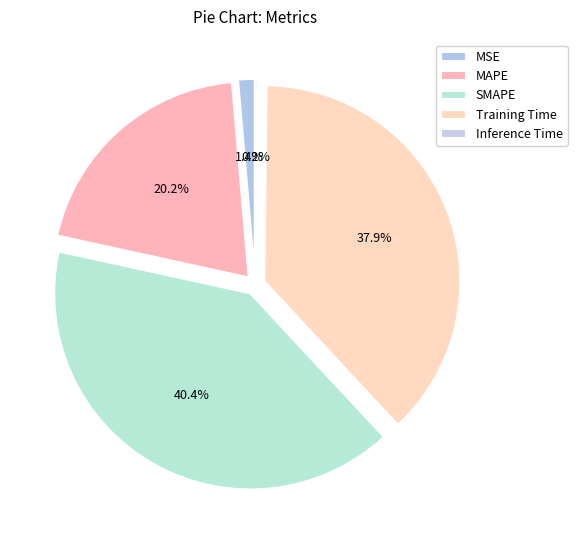

To the nearest percent, what is the difference between the largest and smallest slice percentages?

40%